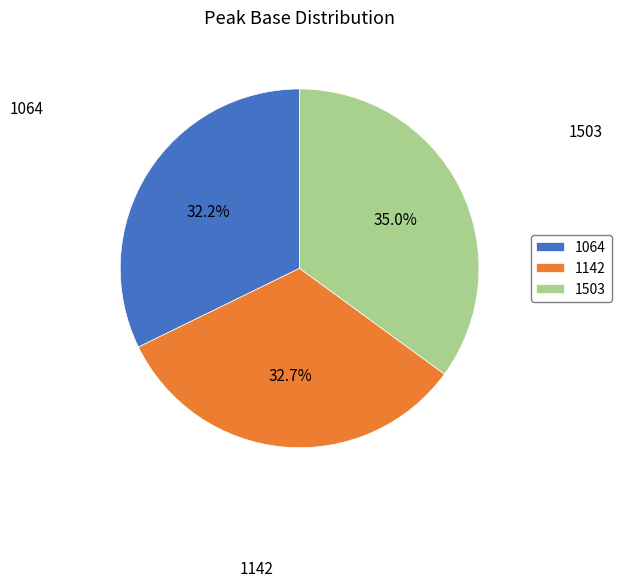

To the nearest percent, what portion does 1064 represent?

32%